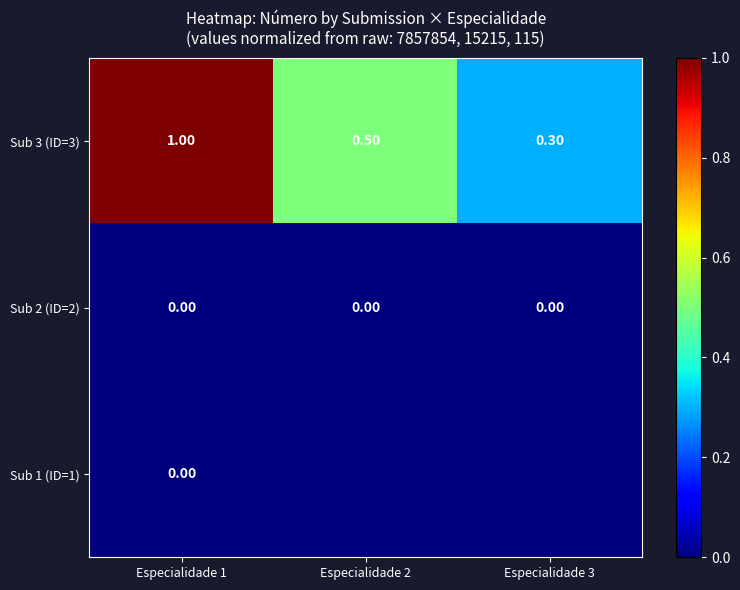

How many Sub 3 (ID=3) values are between 0 and 1?

3